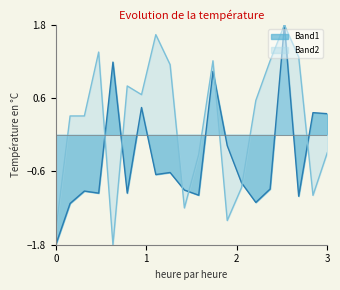

What is the minimum value shown in the chart?

-1.8